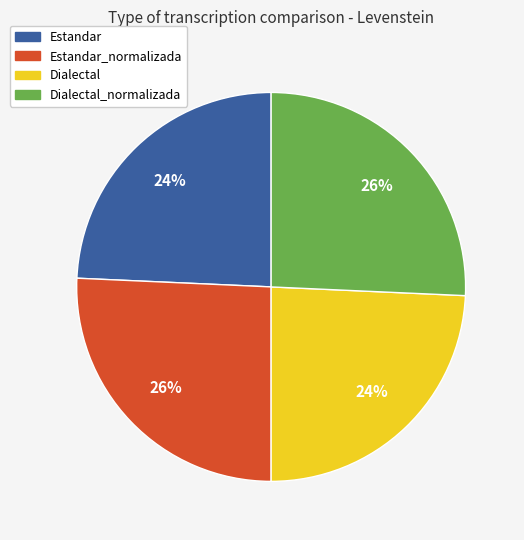

How many slices are in this pie chart?

4